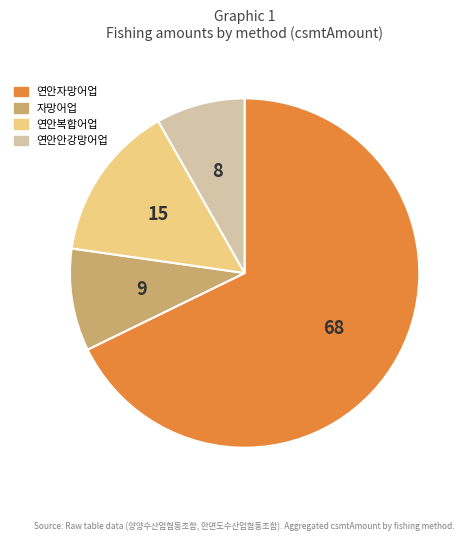

Rank the categories by value from lowest to highest.

연안안강망어업, 자망어업, 연안복합어업, 연안자망어업